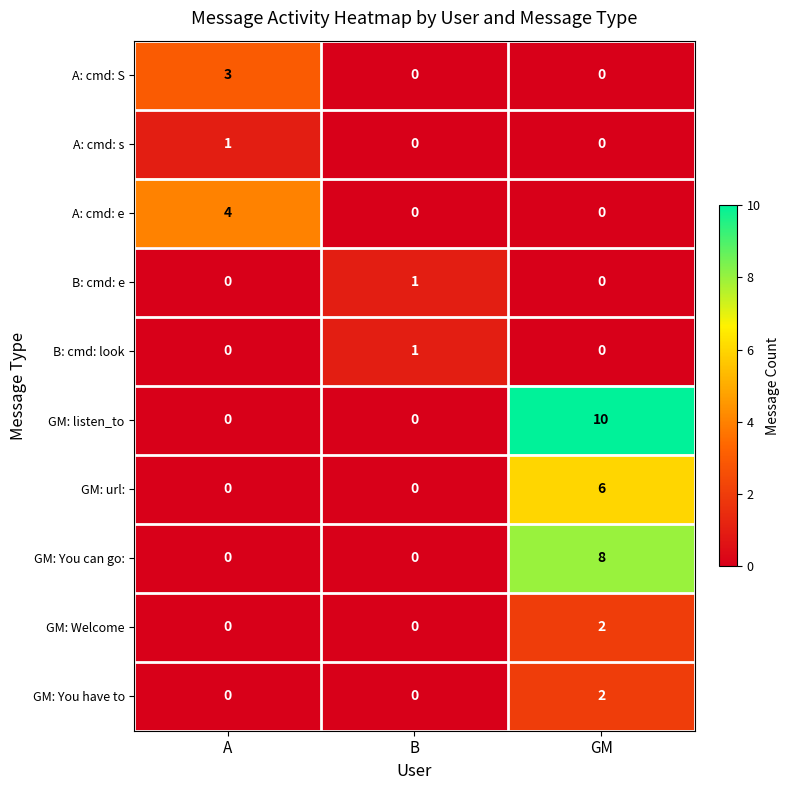

What is the maximum value shown in the chart?

10